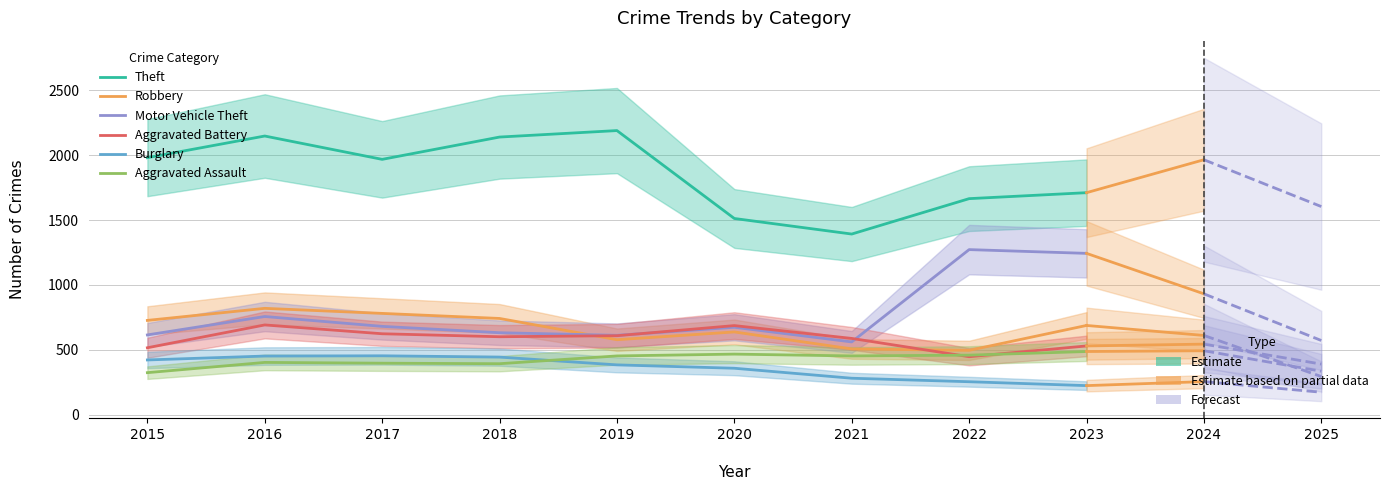

At how many categories does at least one series exceed 774?

9